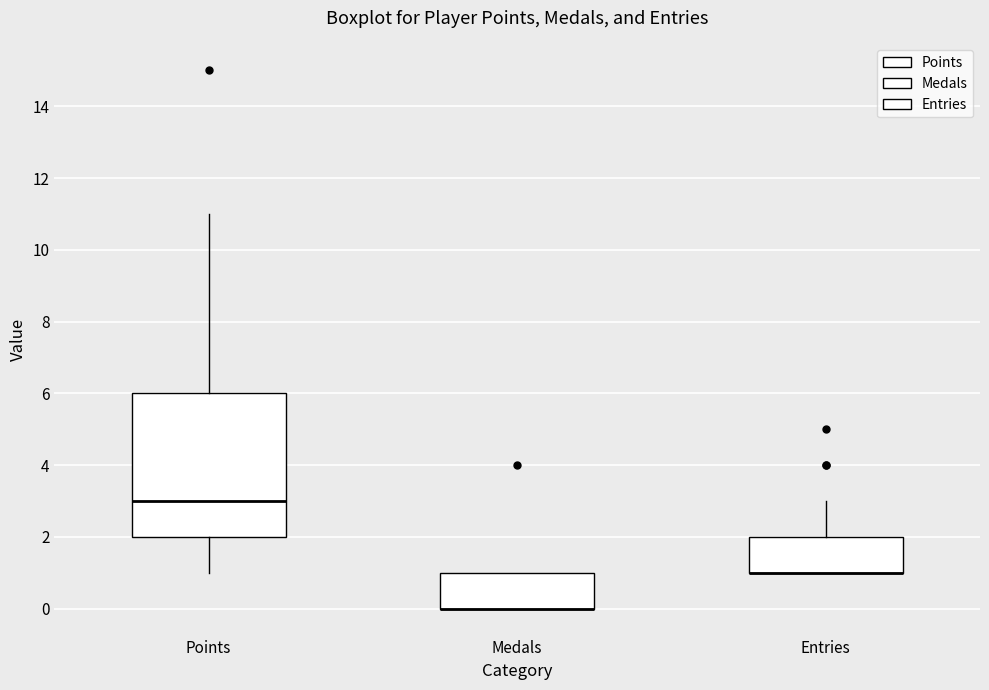

Comparing the boxes themselves (not the whiskers), which one is the tallest?

Points